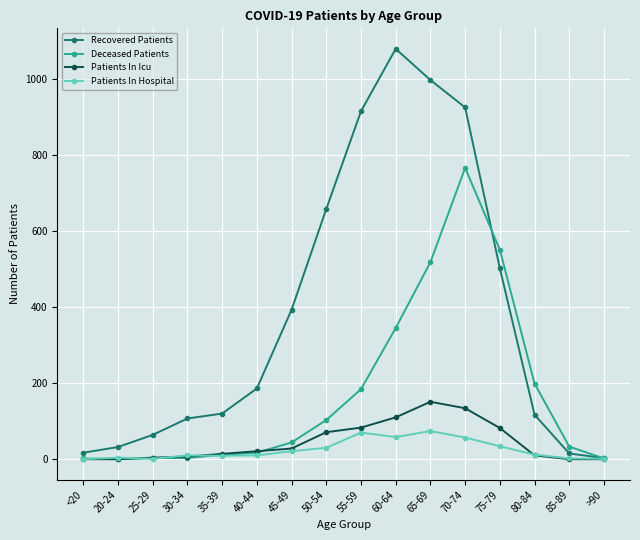

What is the sum of all Patients In Hospital values?

393